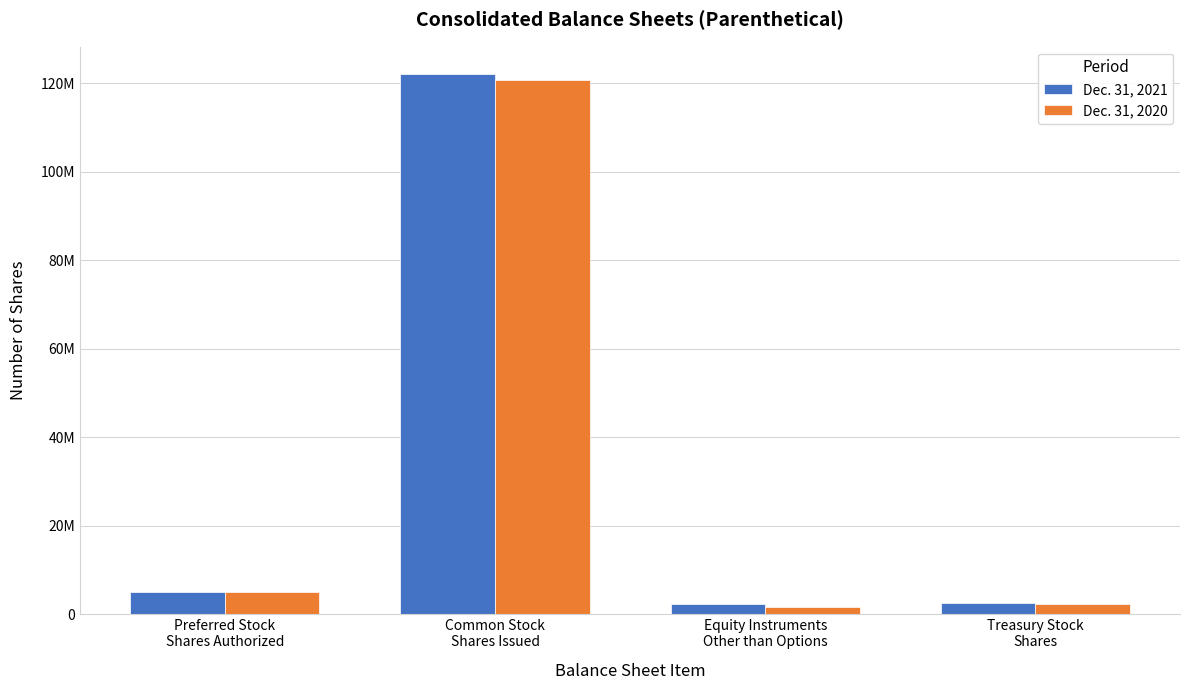

At which category is the sum across all series the highest?

Common Stock
Shares Issued